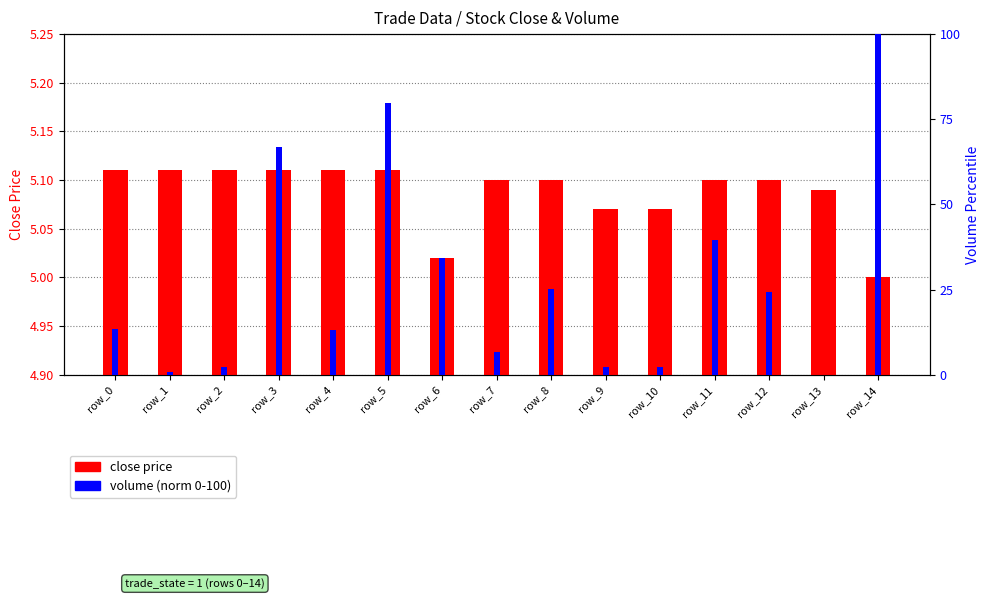

At how many categories does at least one series exceed 22?

7